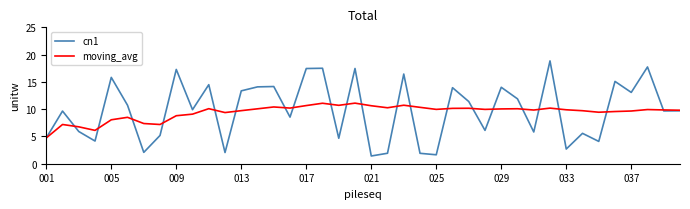

List the series in order of their peak value, lowest first.

moving_avg, cn1